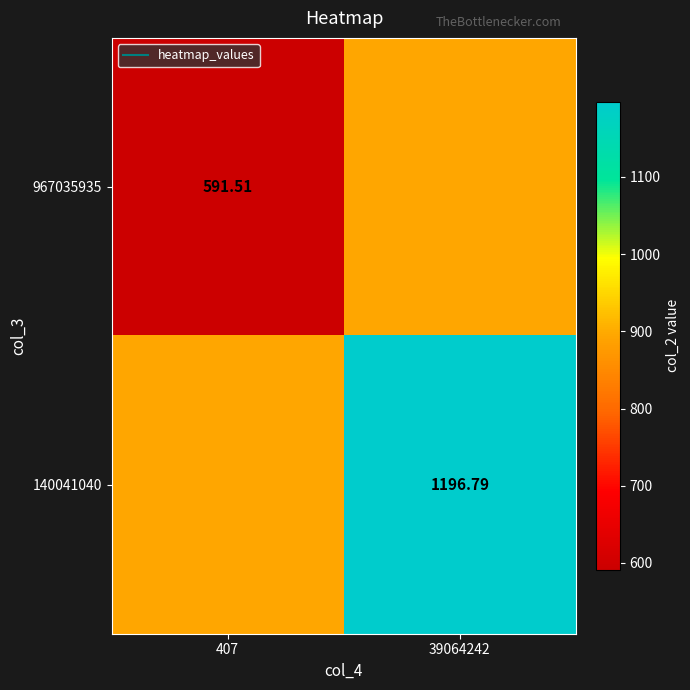

Where is 967035935 nearest to the value 742?

407